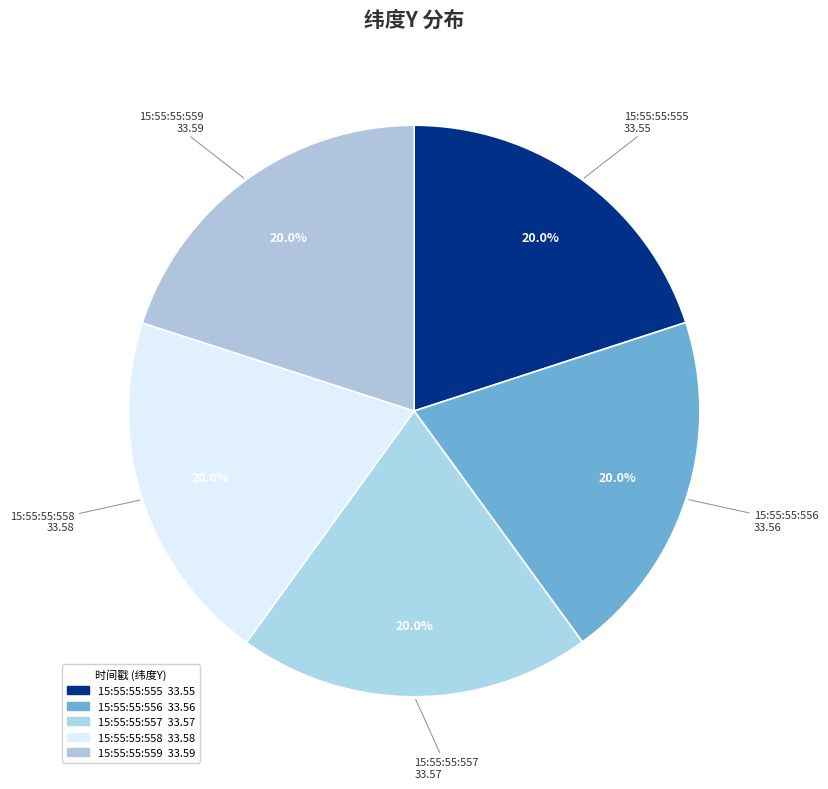

Is there any slice that represents more than half of the pie?

No